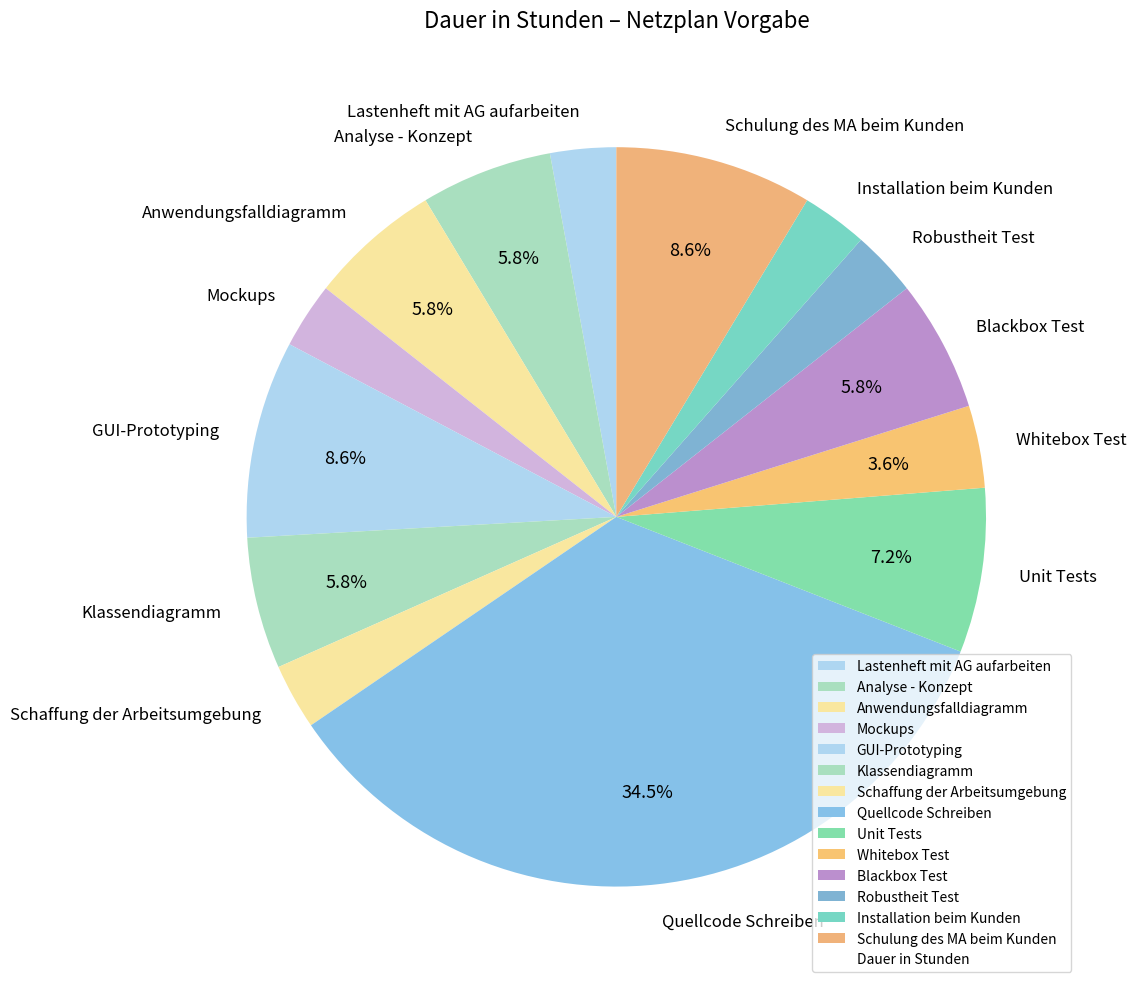

What is the ratio of the value at GUI-Prototyping to the value at Klassendiagramm?

1.5